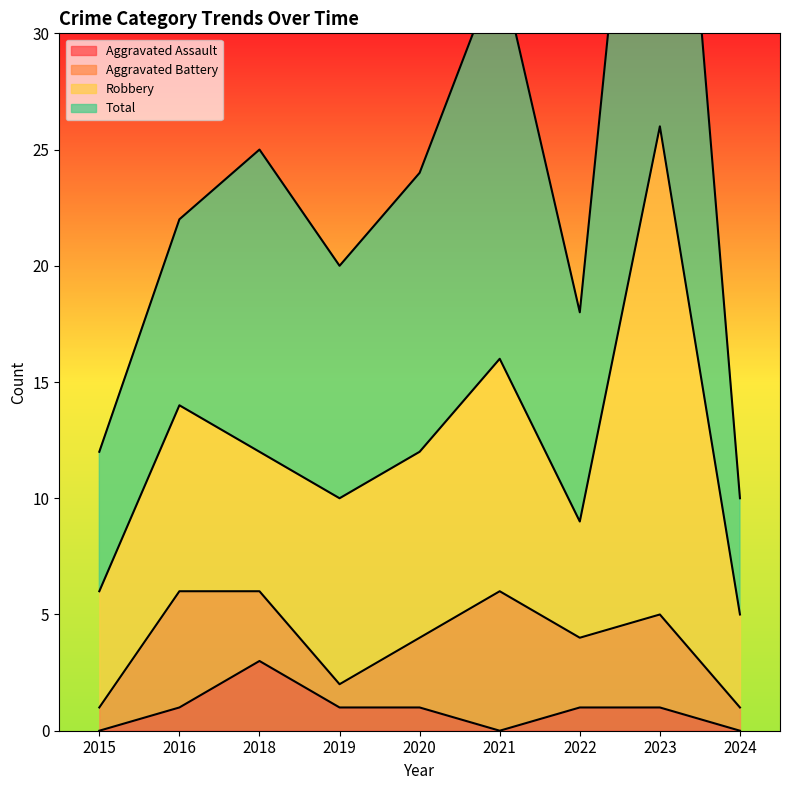

True or false: Total and Aggravated Assault intersect in this chart.

False